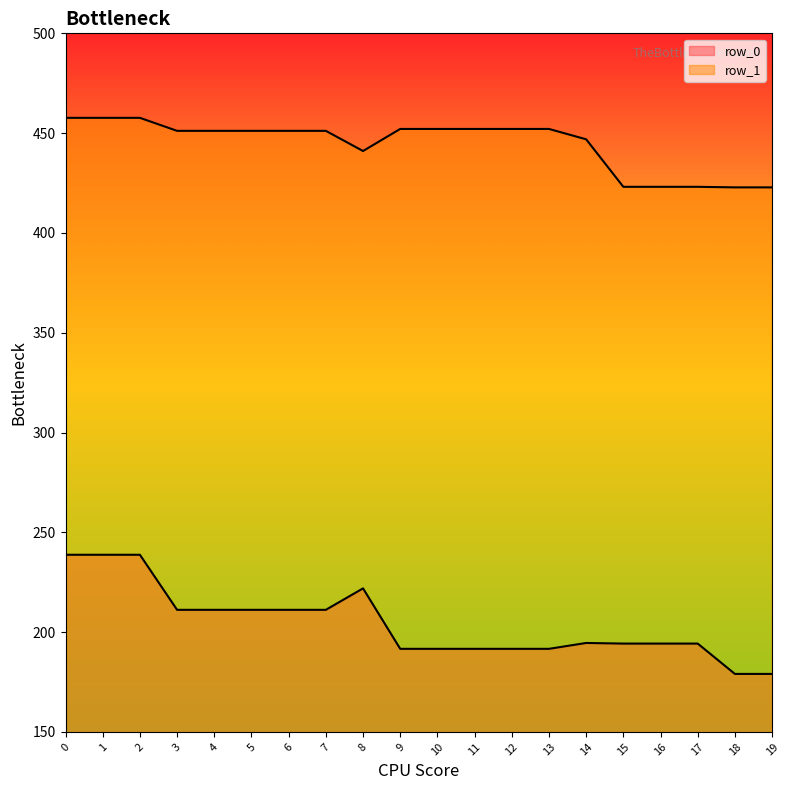

The row_0 series shows 194.2 at 16. True or false?

True